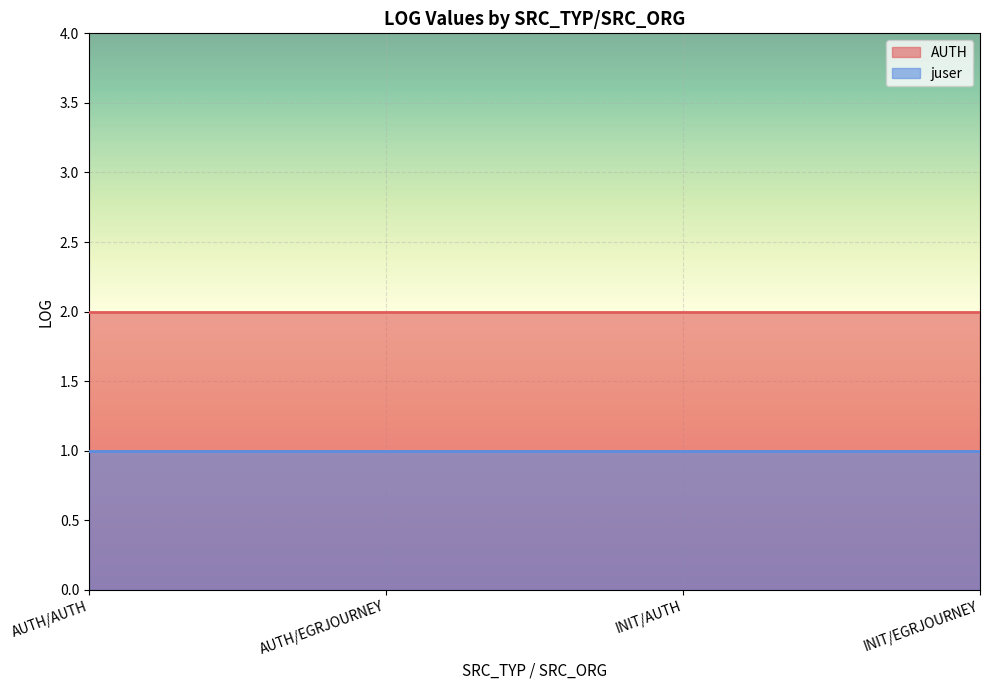

At which label does juser reach its minimum?

AUTH/AUTH